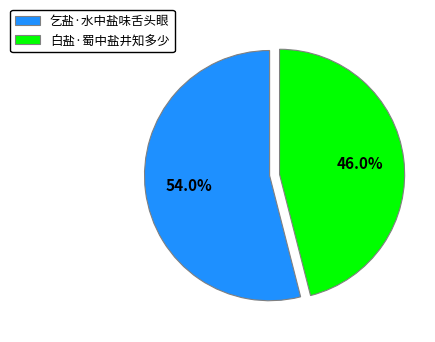

To the nearest percent, what percentage of the pie is 白盐·蜀中盐井知多少?

46%